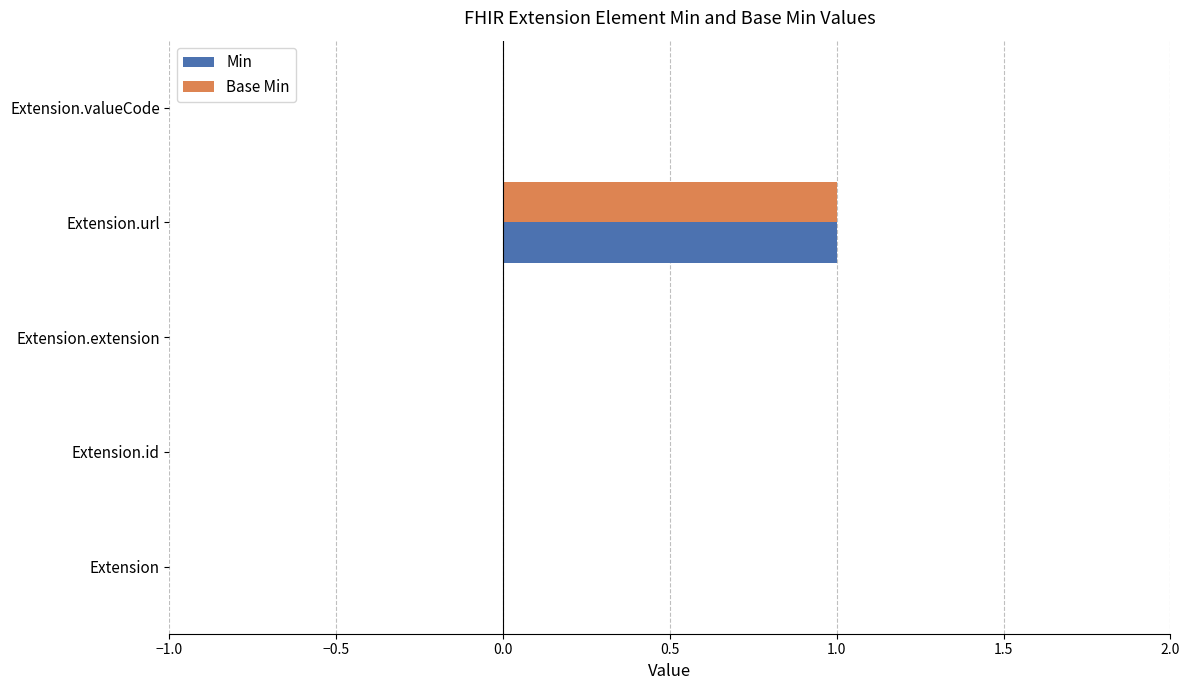

At which category is the sum across all series the highest?

Extension.url